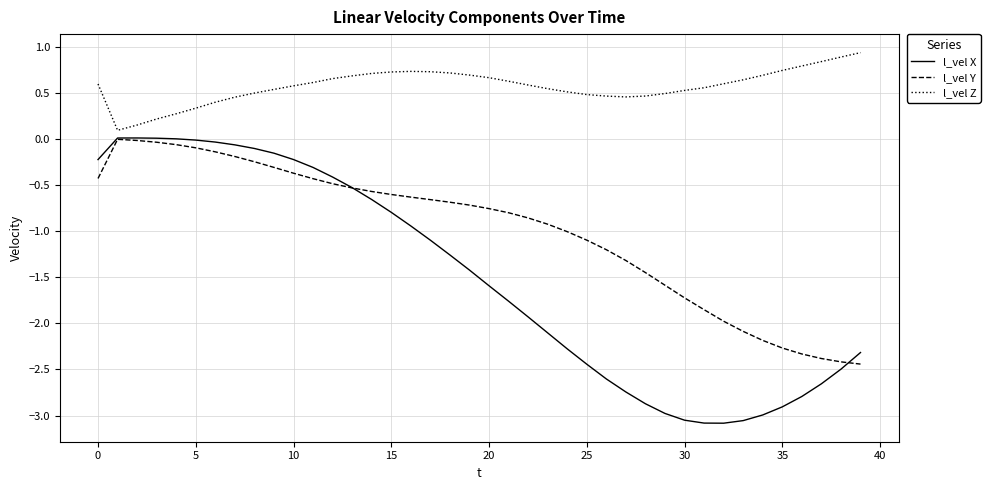

What is the difference between the maximum and minimum values in the l_vel Z series?

0.8